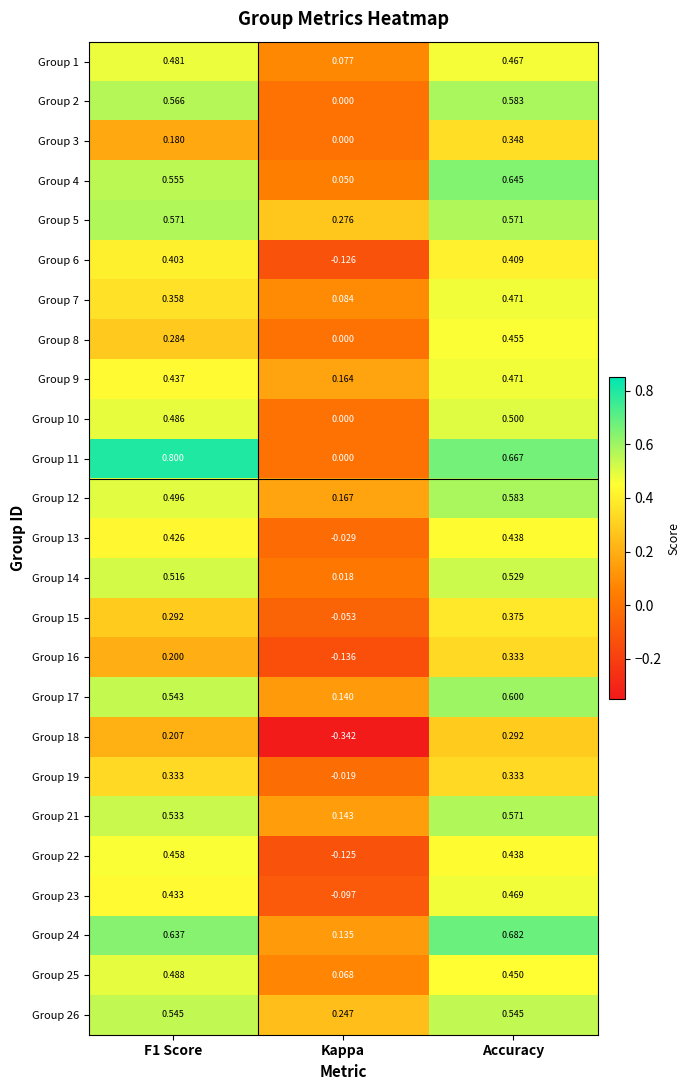

At which category is the sum across all series the highest?

Accuracy